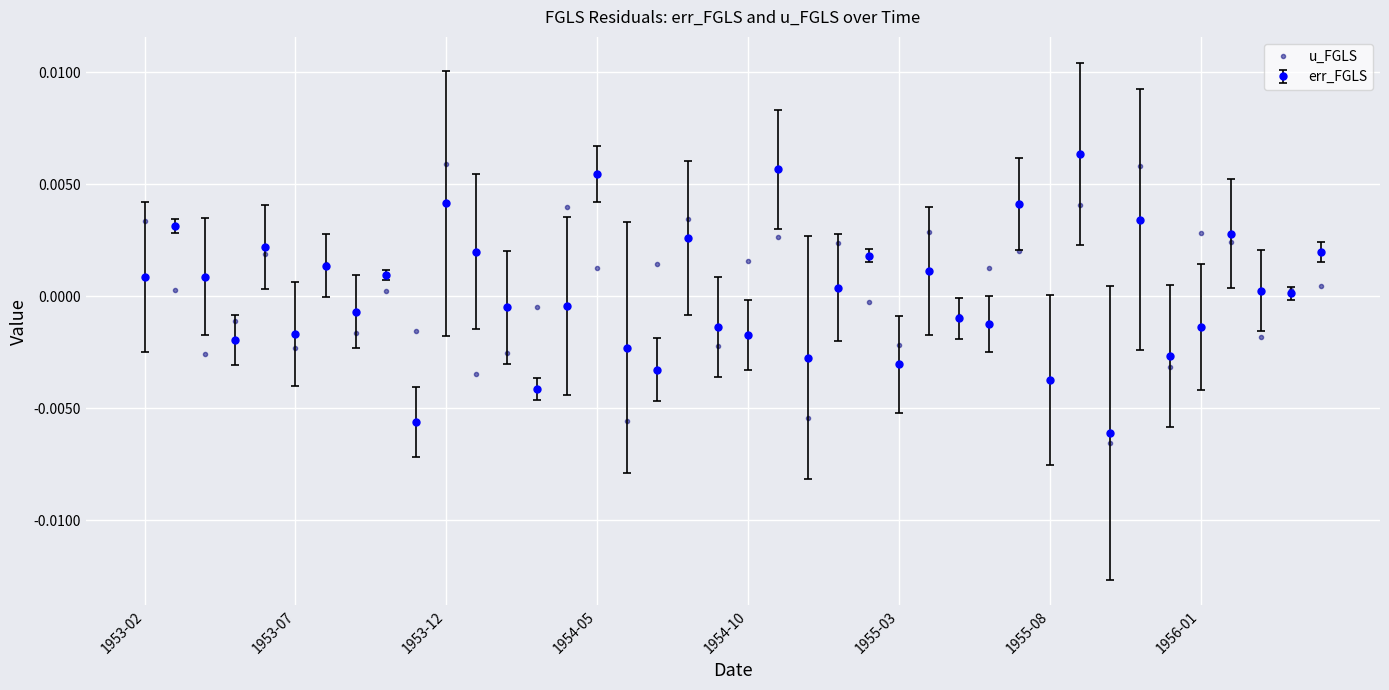

How many interior local peaks does the err_FGLS series have?

14